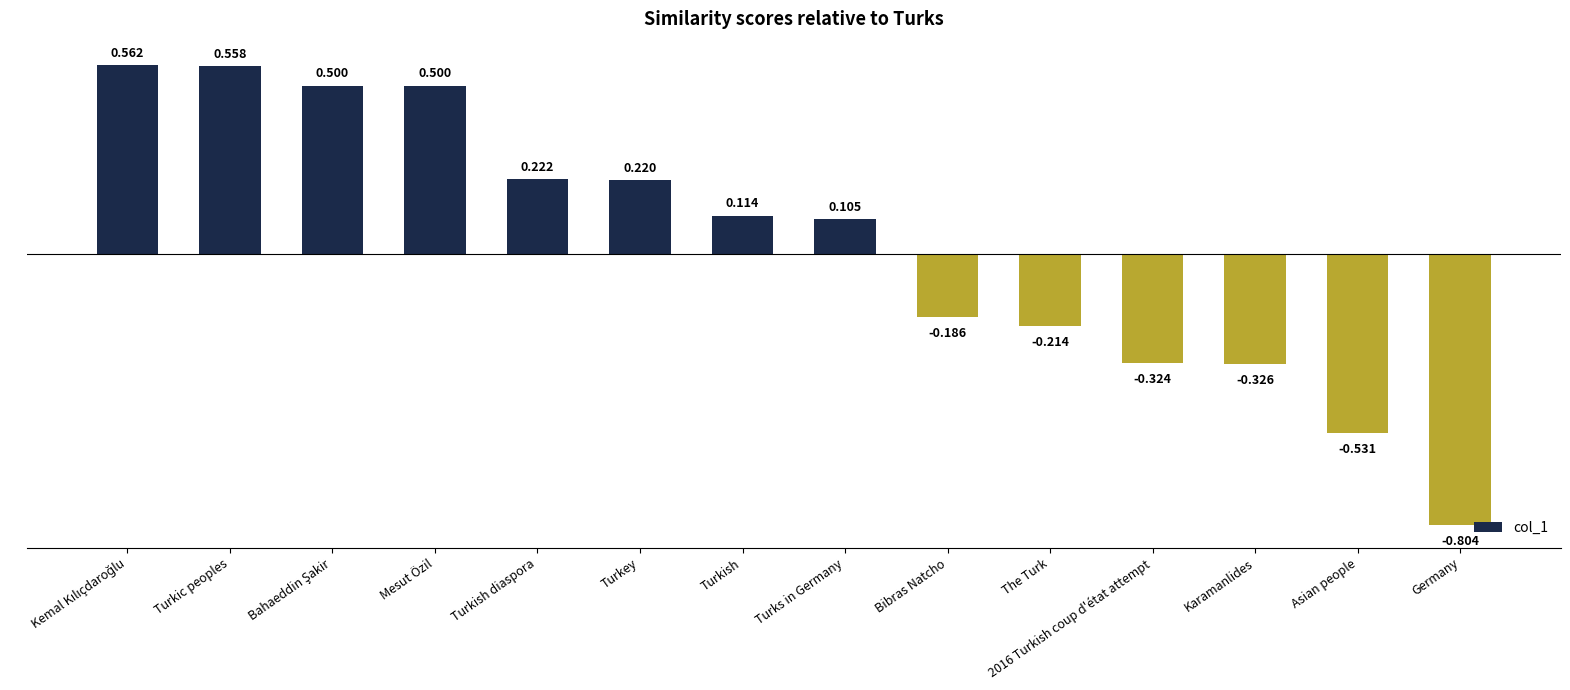

What is the sum of the values at Asian people and Germany?

-1.3